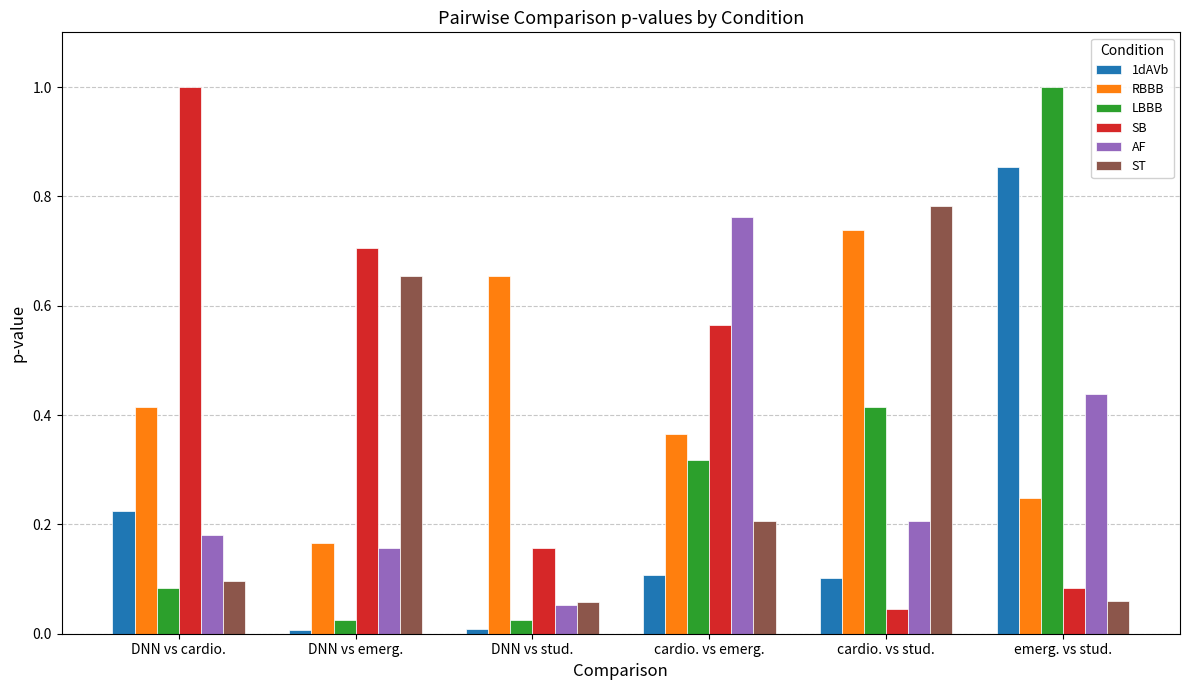

What is the label of the 1st bar from the left?

DNN vs cardio.